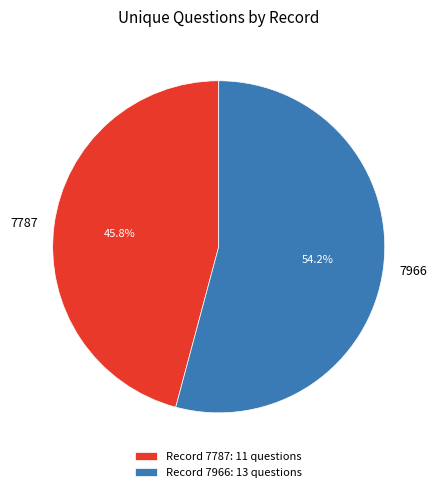

Which category has the smallest portion of the pie?

7787